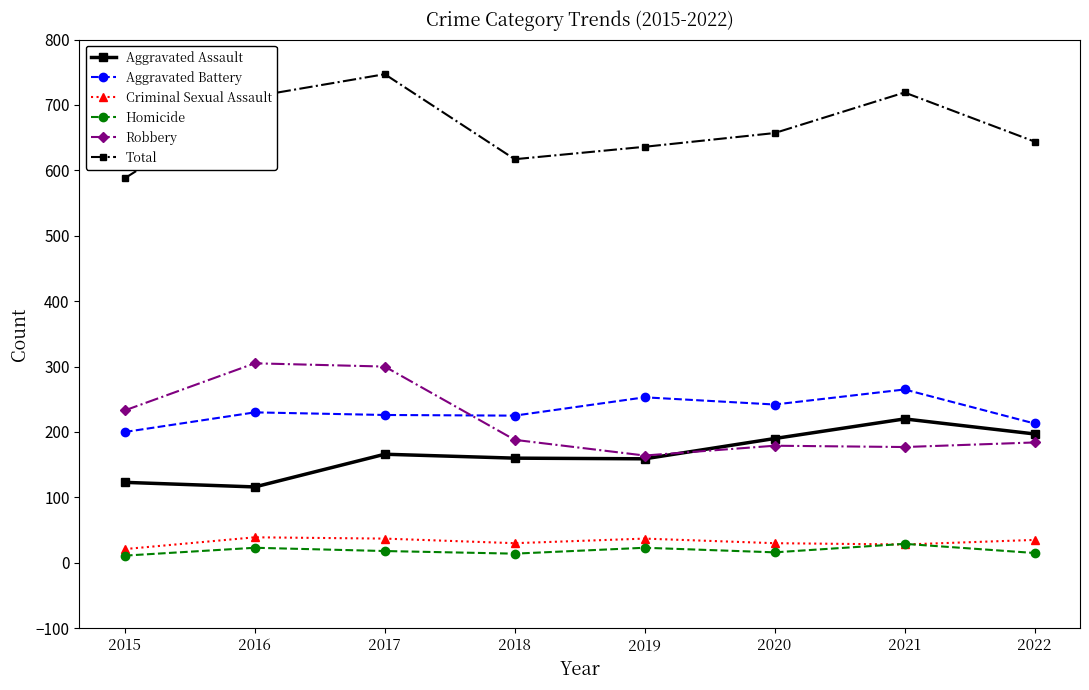

At which label does Homicide first exceed 18?

2016